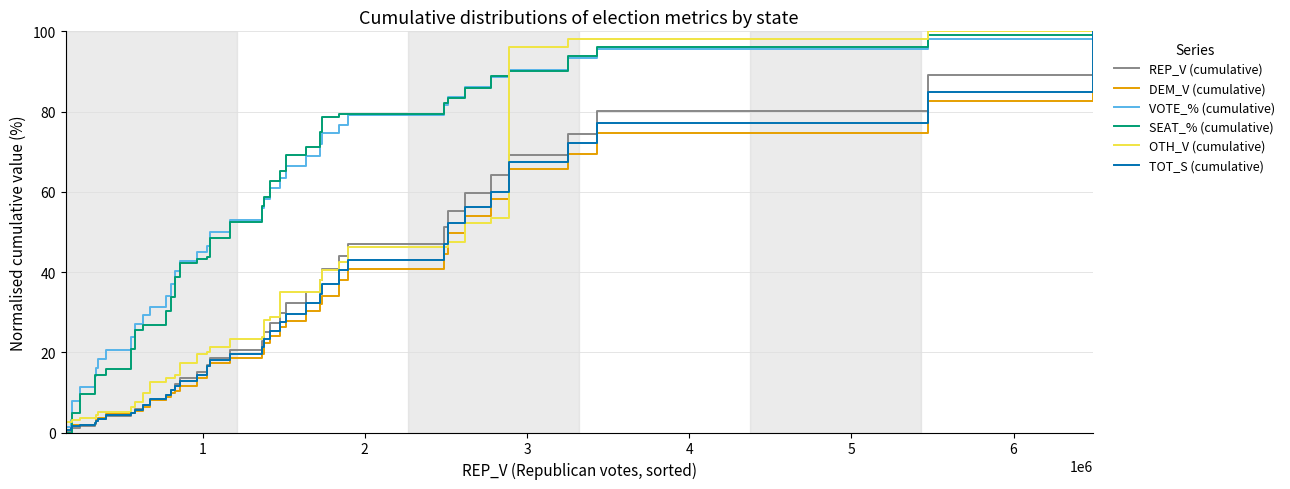

What is the greatest value displayed?

100.0